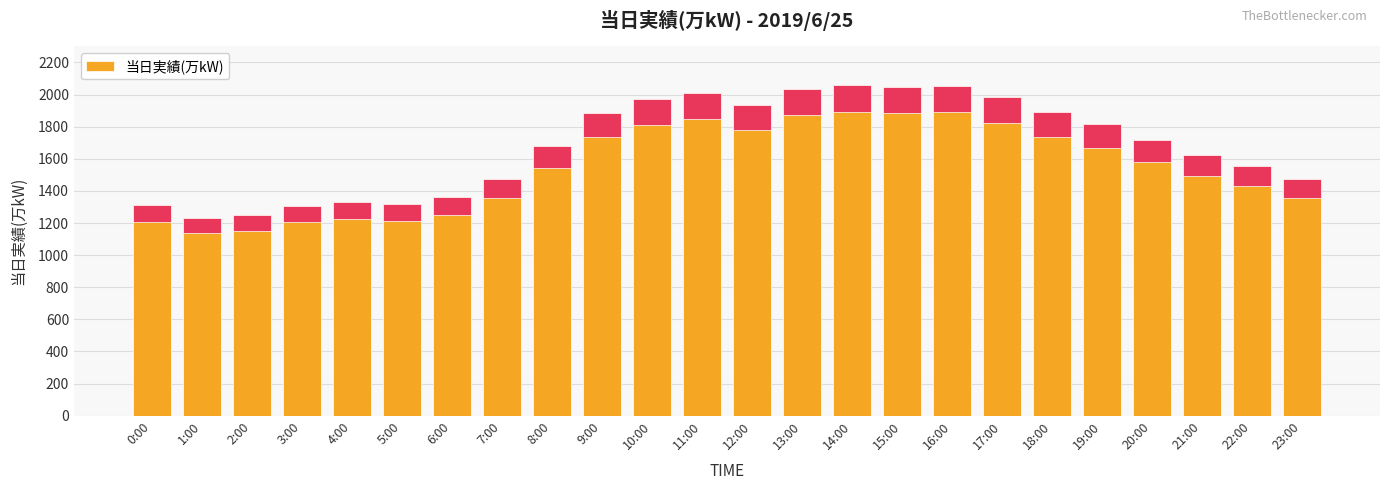

What is the label of the 23rd bar from the right?

1:00